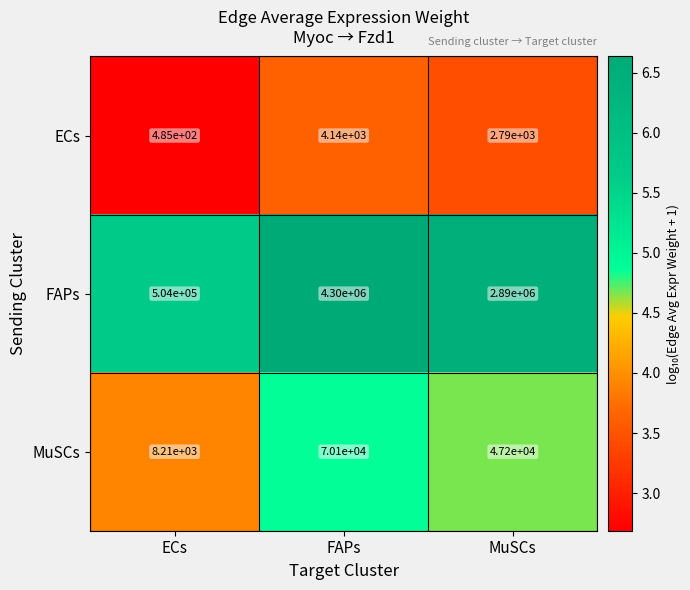

Which category has the highest value across all series?

FAPs